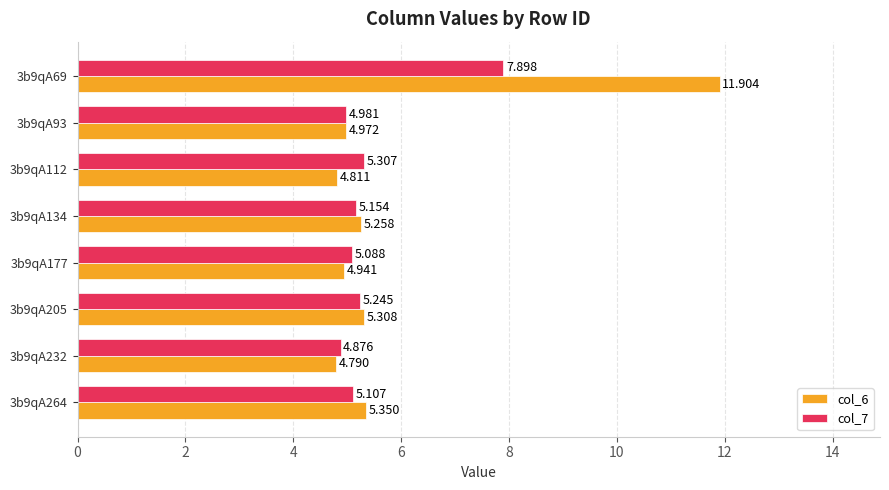

Is the value of col_6 at 3b9qA205 greater than the value of col_7 at 3b9qA232?

Yes